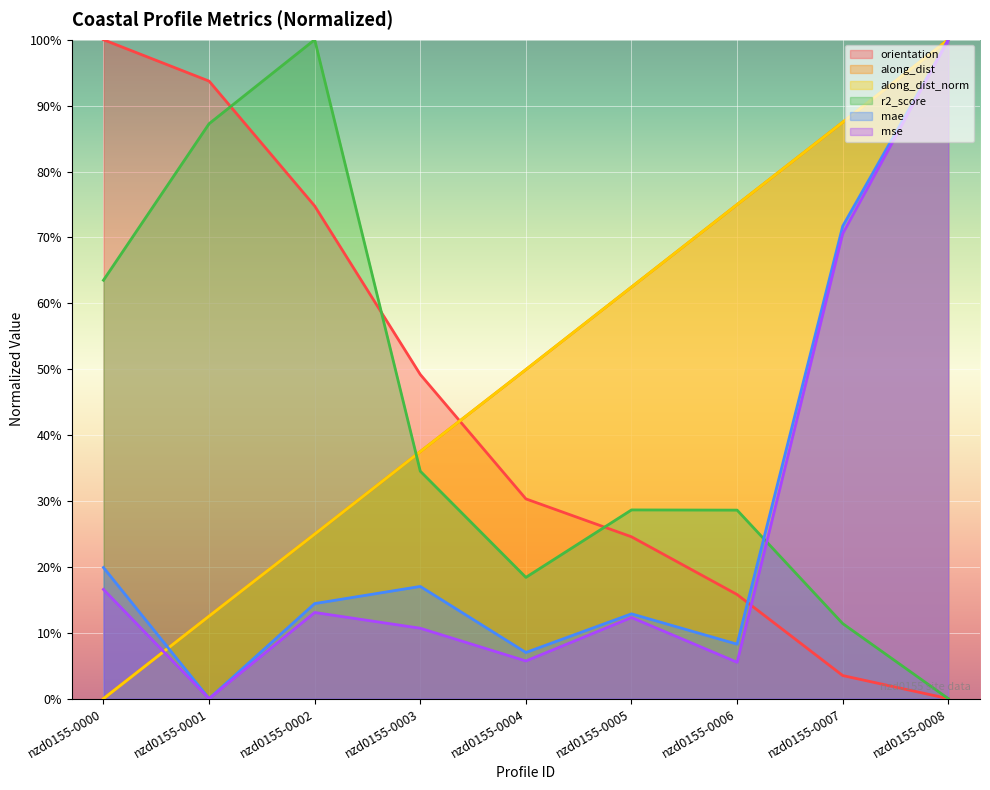

Where is r2_score nearest to the value 0?

nzd0155-0008